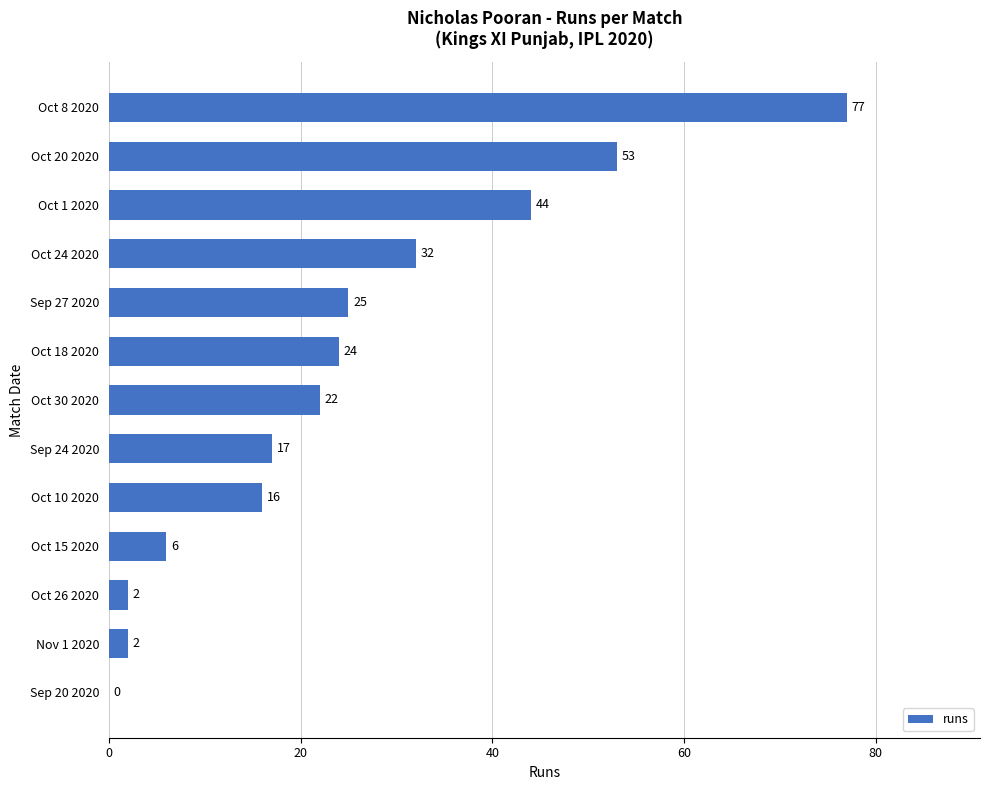

The chart shows a value of 23 at Oct 10 2020. True or false?

False